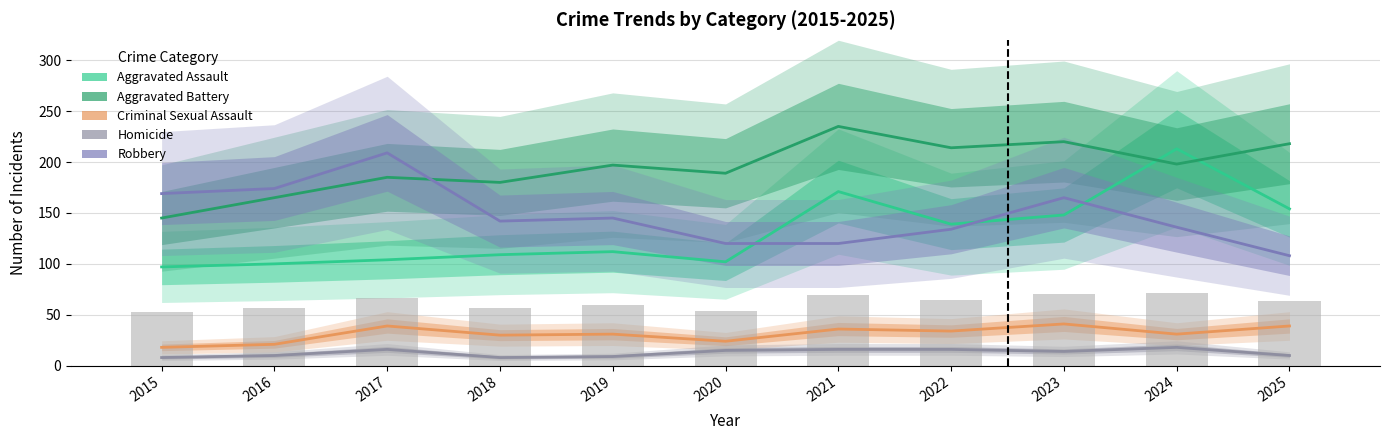

What are all the series names shown in the legend?

Aggravated Assault, Aggravated Battery, Criminal Sexual Assault, Homicide, Robbery